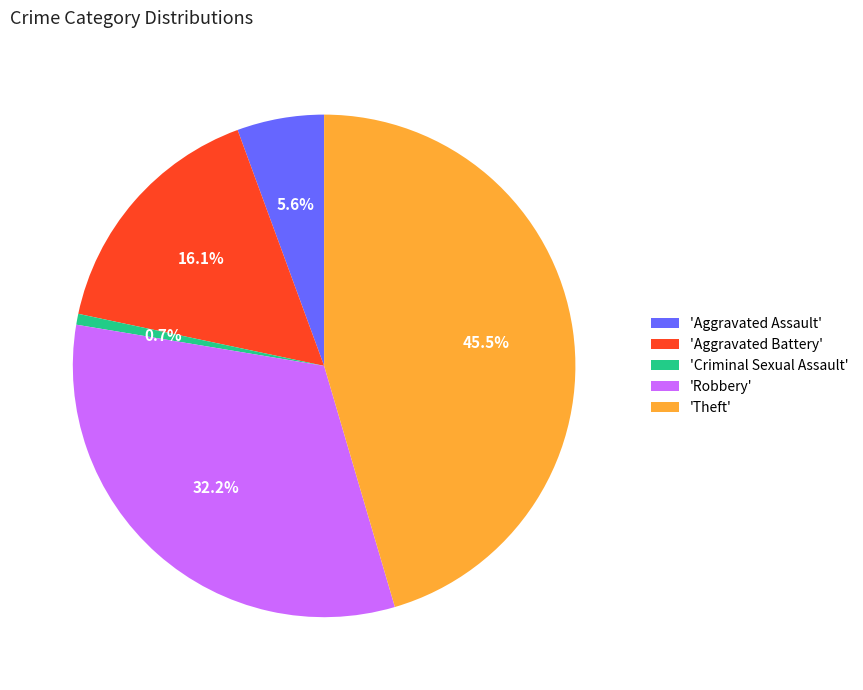

Combined, do 'Aggravated Assault' and 'Robbery' account for over 50%?

No